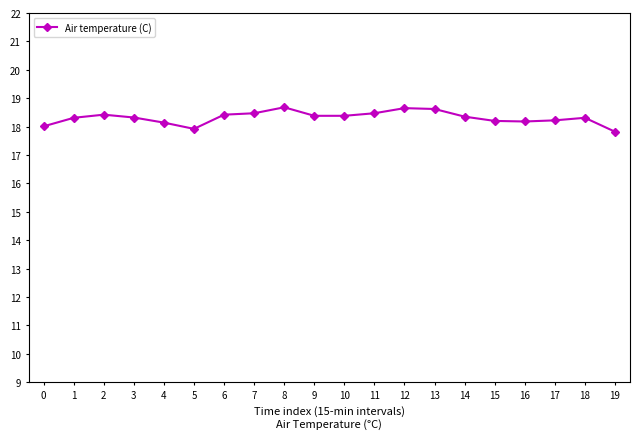

What is the difference between the maximum and minimum values?

0.9